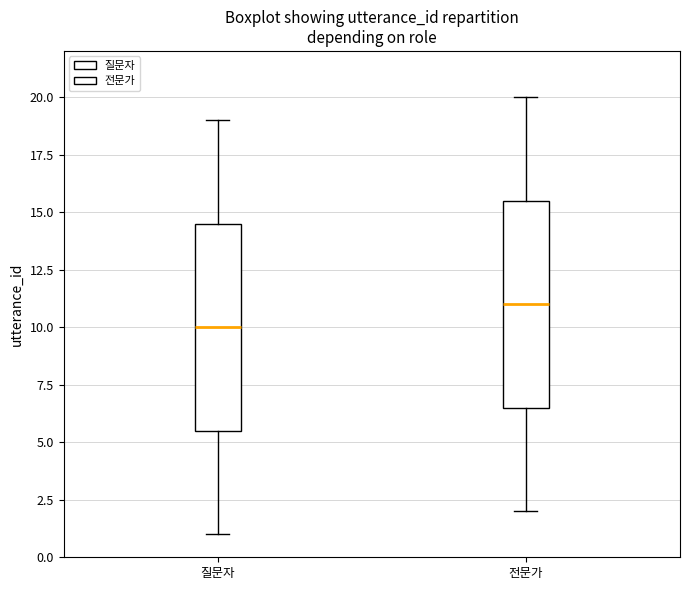

Where does the lower whisker of the box for 질문자 end on the y-axis? The values are not printed on the chart, so give them approximately, as read against the axis.

1.0